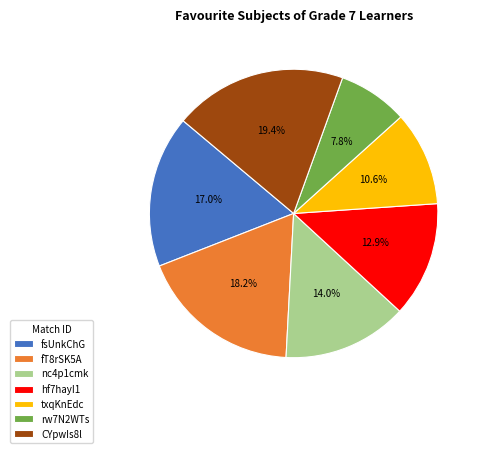

To the nearest percent, what percentage of the pie is nc4p1cmk?

14%